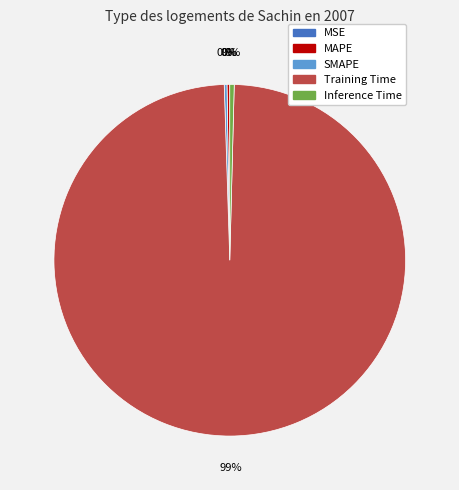

Which category has the biggest portion of the pie?

Training Time